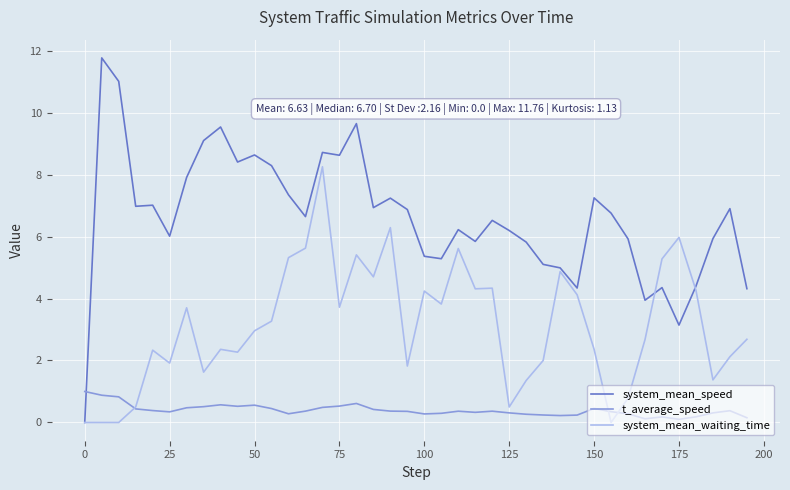

Which series has the largest range (max minus min)?

system_mean_speed